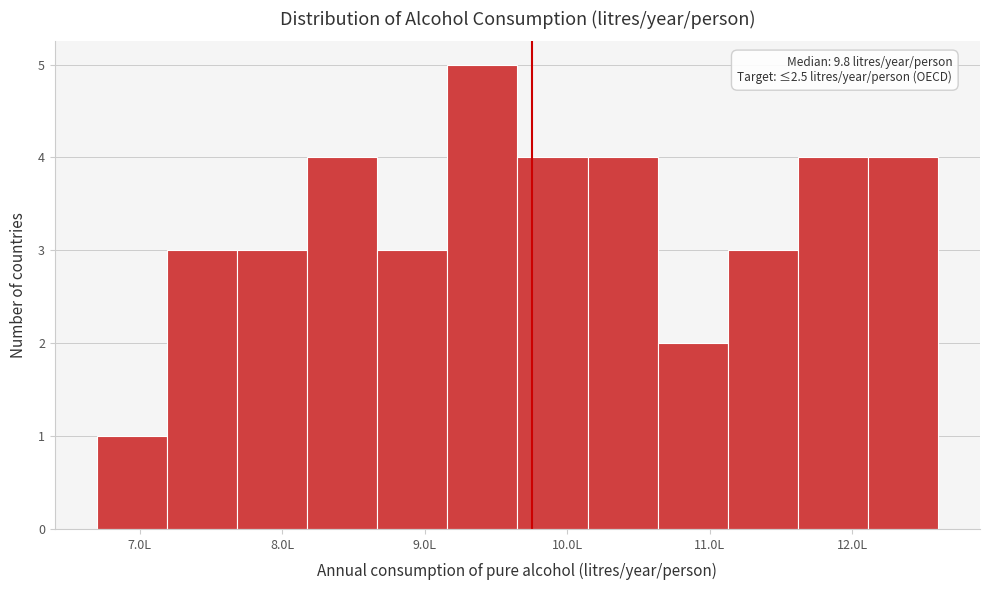

Which range on the x-axis has the tallest bar?

9.2 to 9.7